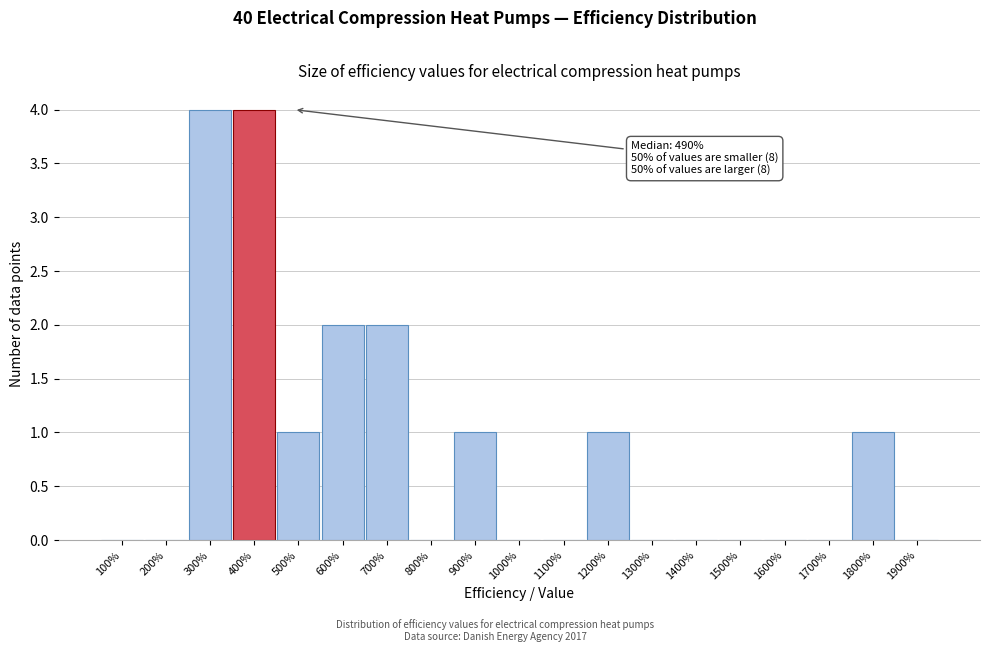

Reading left to right, transcribe all the data shown in this chart.

100%=0	200%=0	300%=4	400%=4	500%=1	600%=2	700%=2	800%=0	900%=1	1000%=0	1100%=0	1200%=1	1300%=0	1400%=0	1500%=0	1600%=0	1700%=0	1800%=1	1900%=0